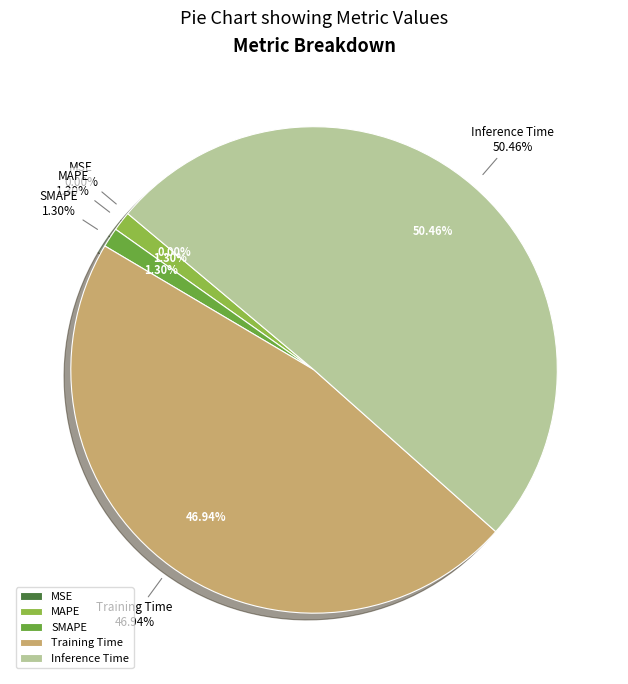

Does Training Time account for over 50% of the chart?

No